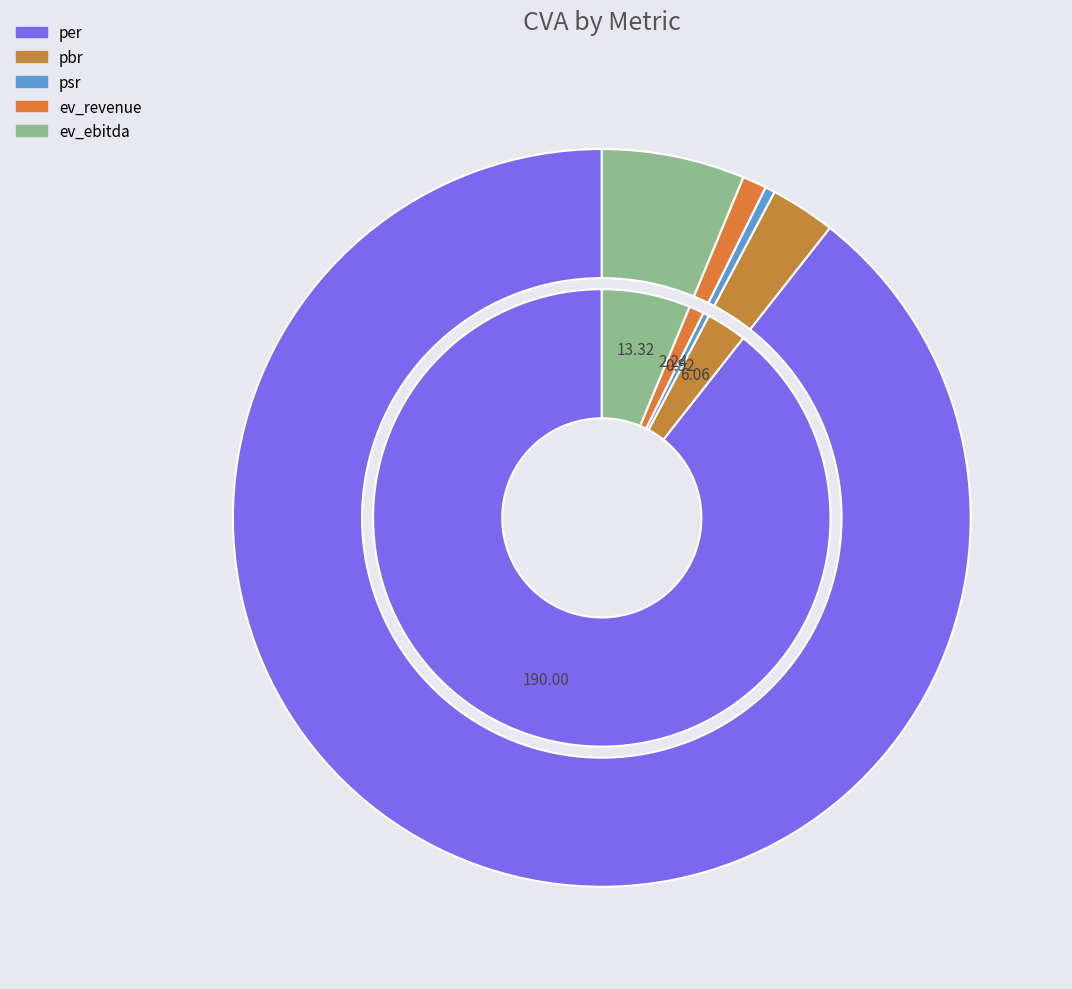

Between psr and ev_ebitda, which is larger?

ev_ebitda